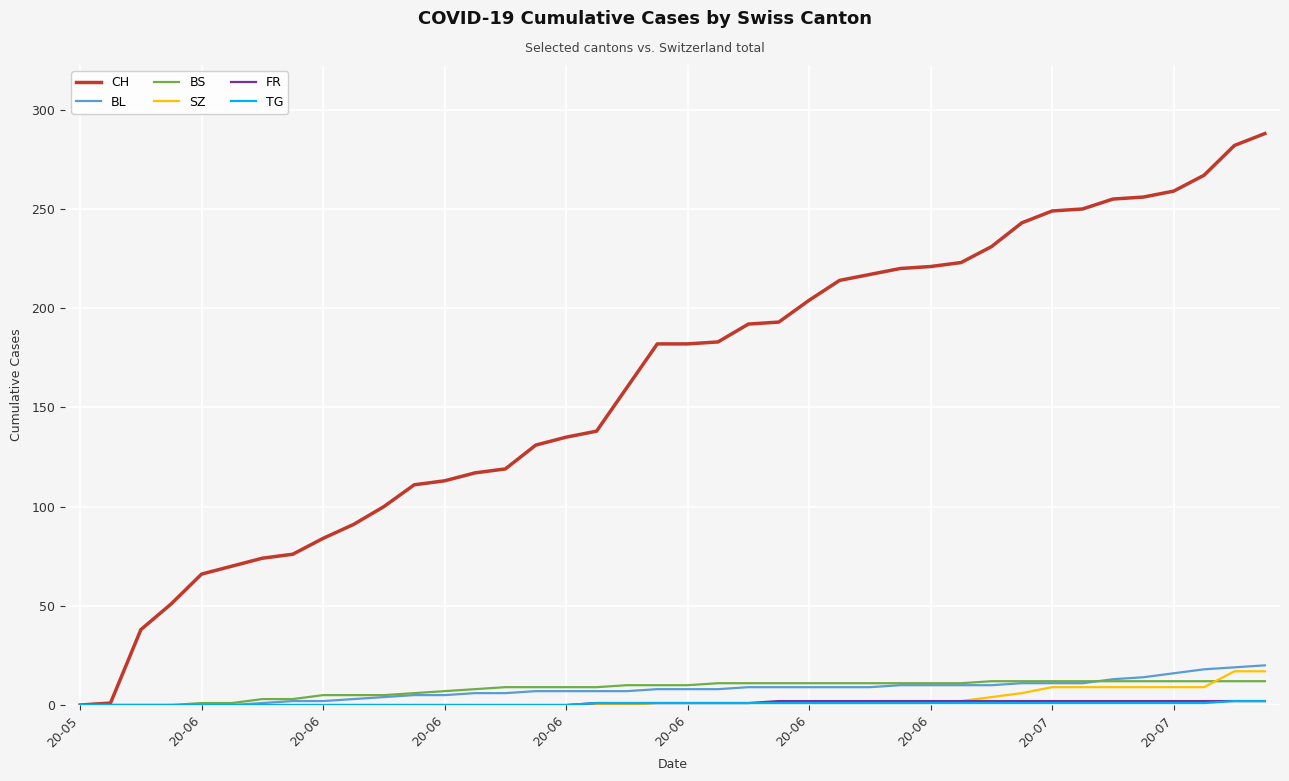

Is this an area chart (filled region under the line)?

No